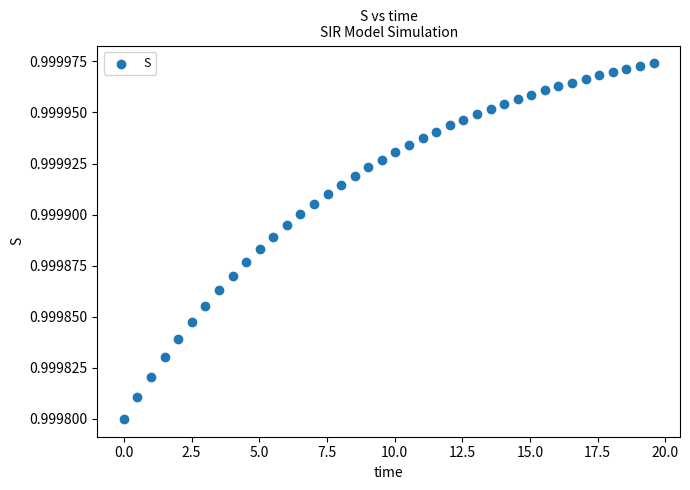

What is the range of X values (max minus min)?

19.6